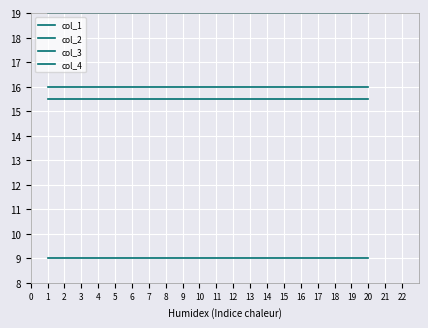

What is the value of the col_4 point at the 1st from the left?

15.5